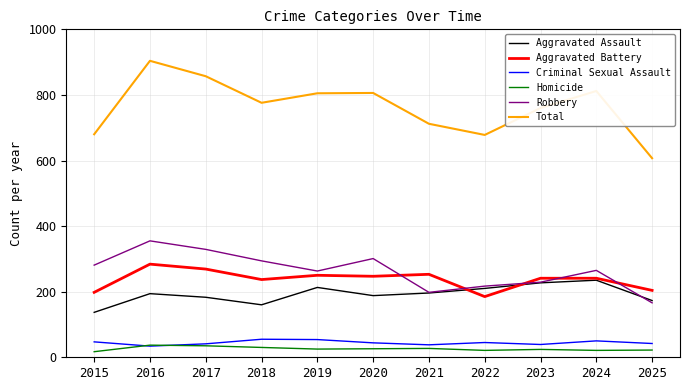

What is the total value across all series at 2023?

1520